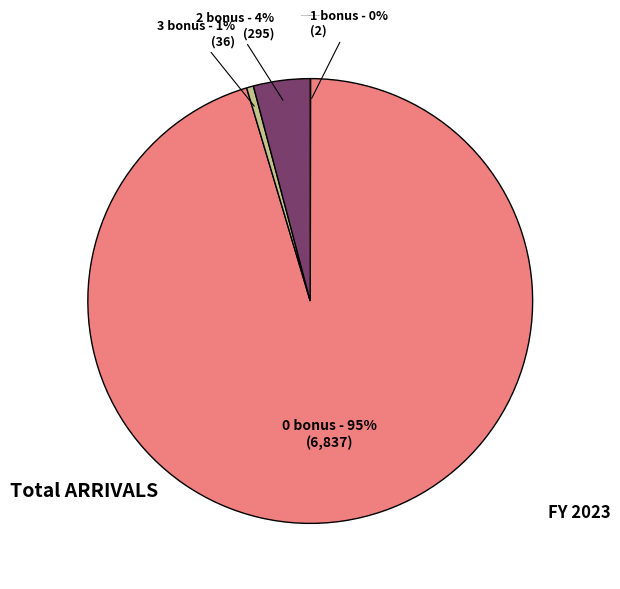

Does 0 bonus account for over 50% of the chart?

Yes